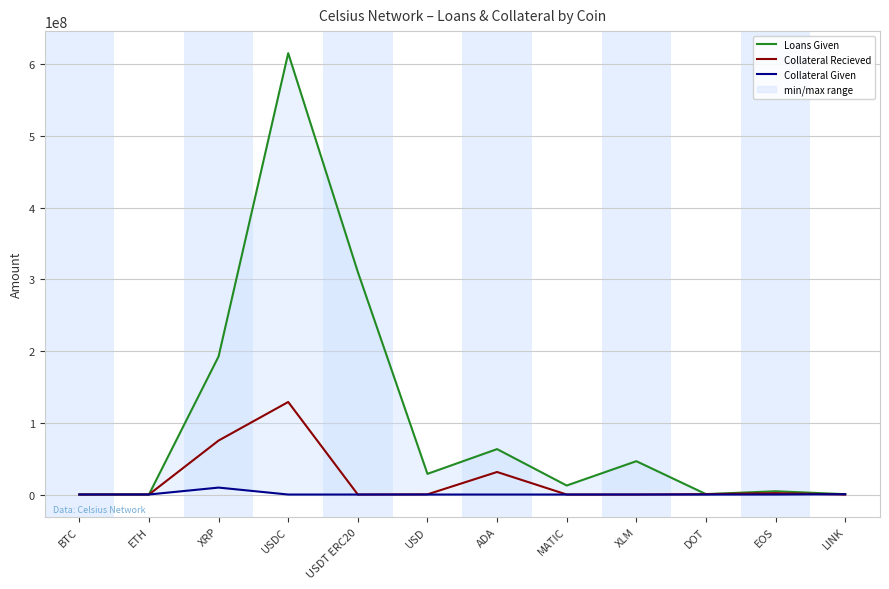

The Collateral Recieved series shows 75301621.6 at XRP. True or false?

True